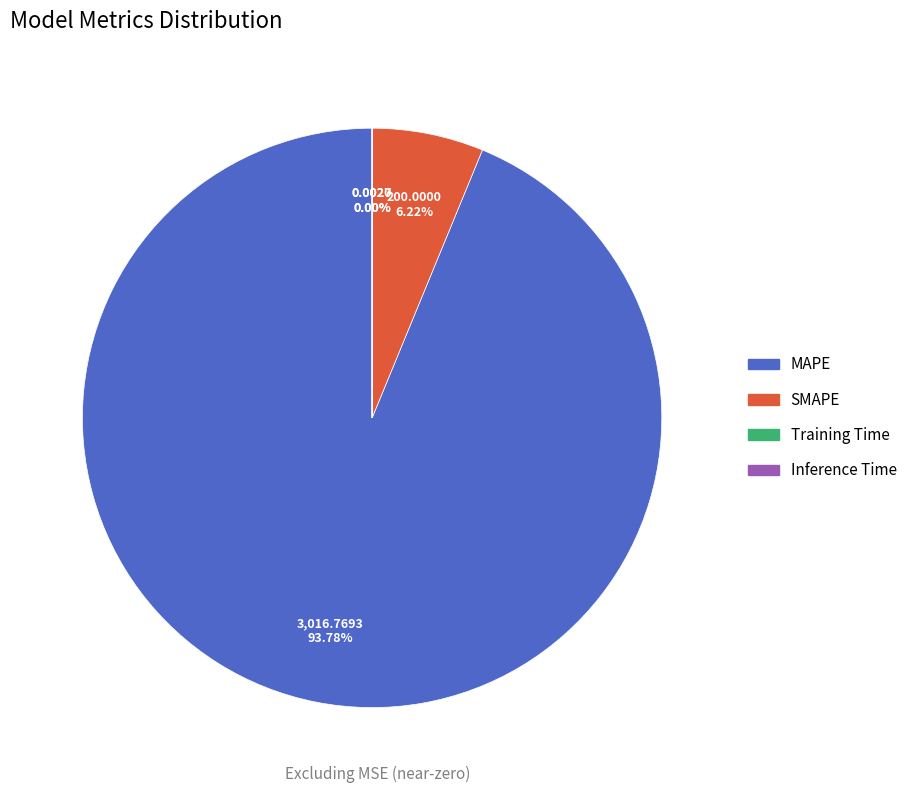

Does MAPE account for over 50% of the chart?

Yes